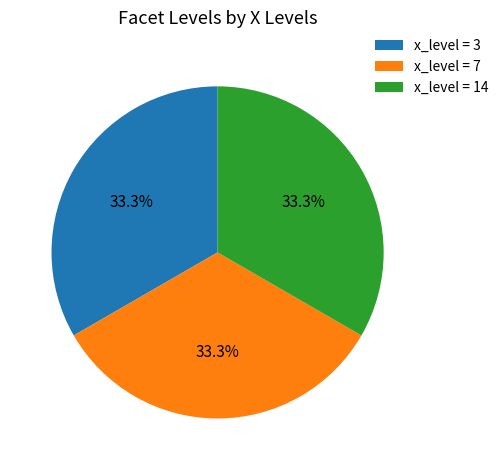

To the nearest percent, what is the difference between the largest and smallest slice percentages?

0%